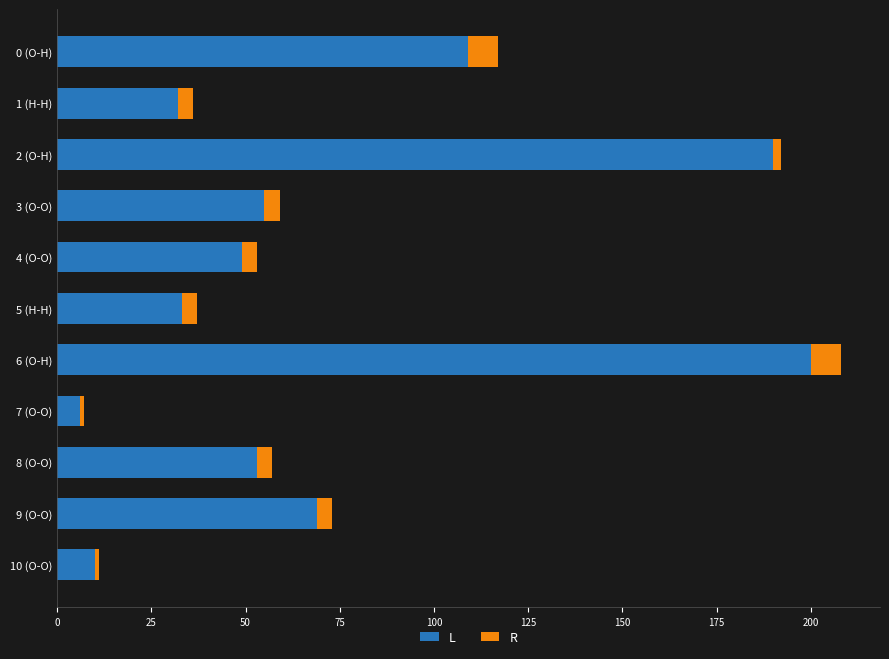

At which category is the sum across all series the highest?

6 (O-H)